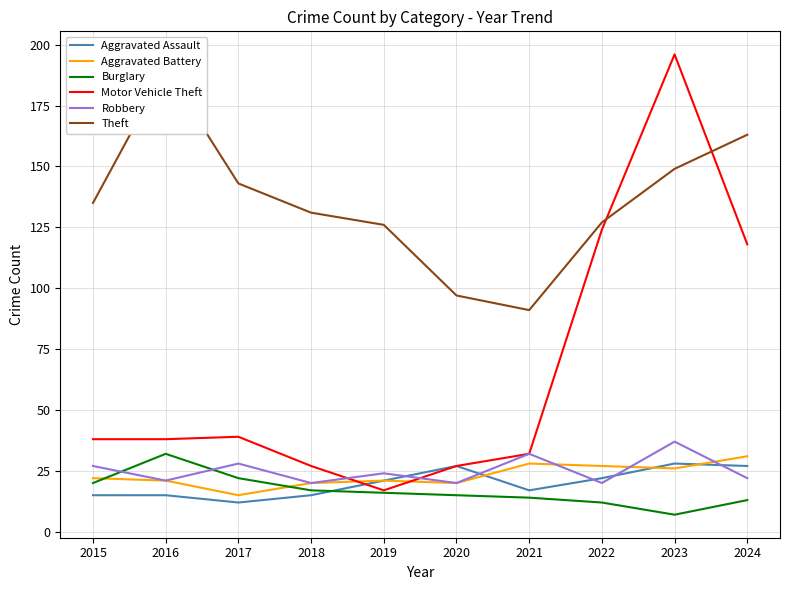

Rank the series at 2016 from lowest to highest value.

Aggravated Assault, Aggravated Battery, Robbery, Burglary, Motor Vehicle Theft, Theft